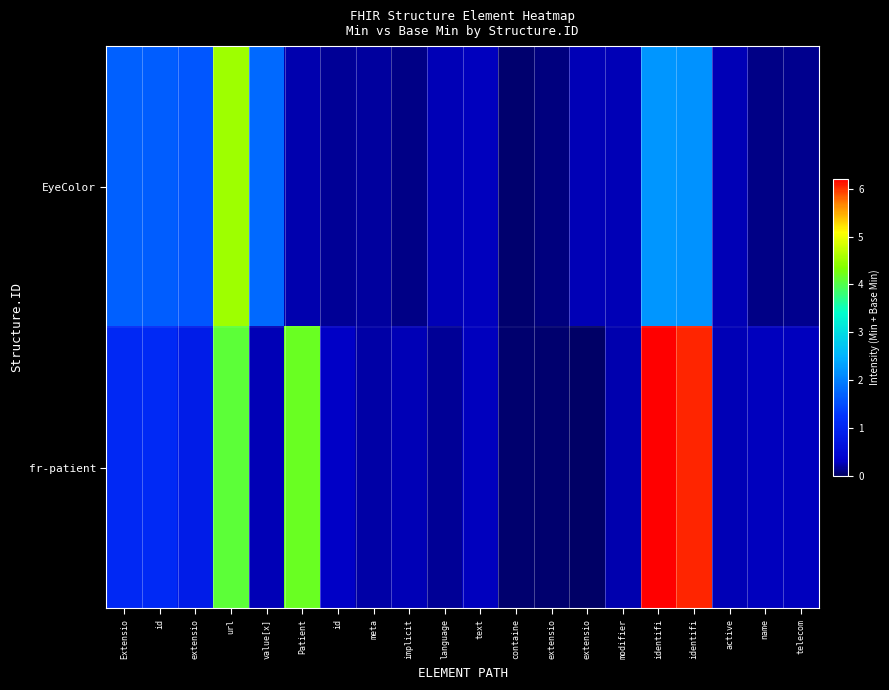

Rank the series at text from lowest to highest value.

row_1, row_0